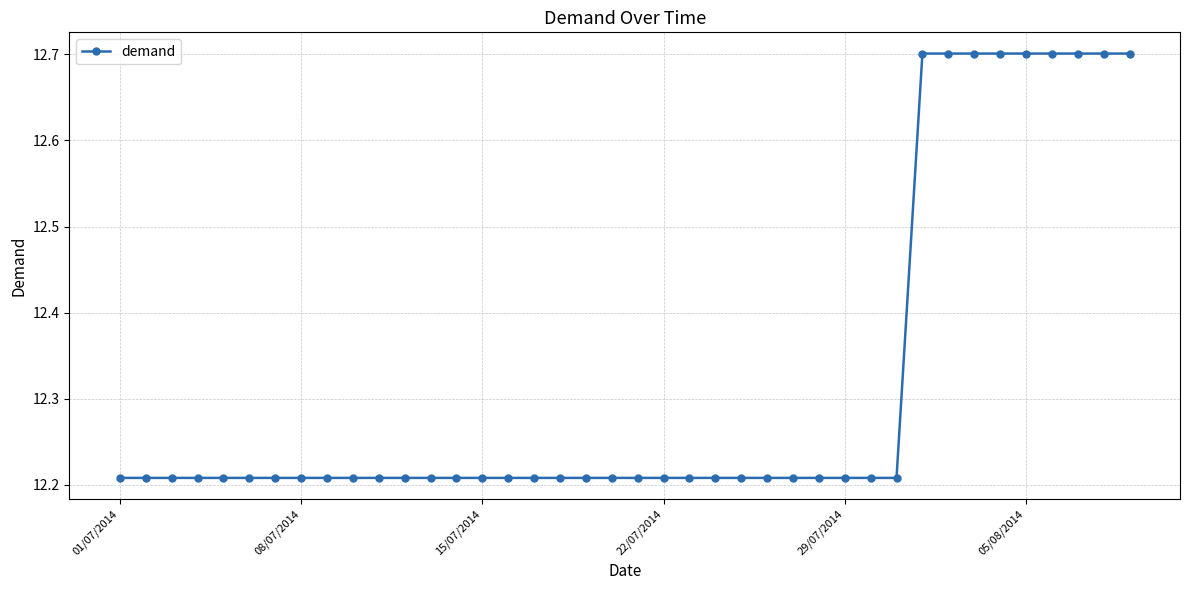

What is the difference between the second highest and minimum values?

0.5